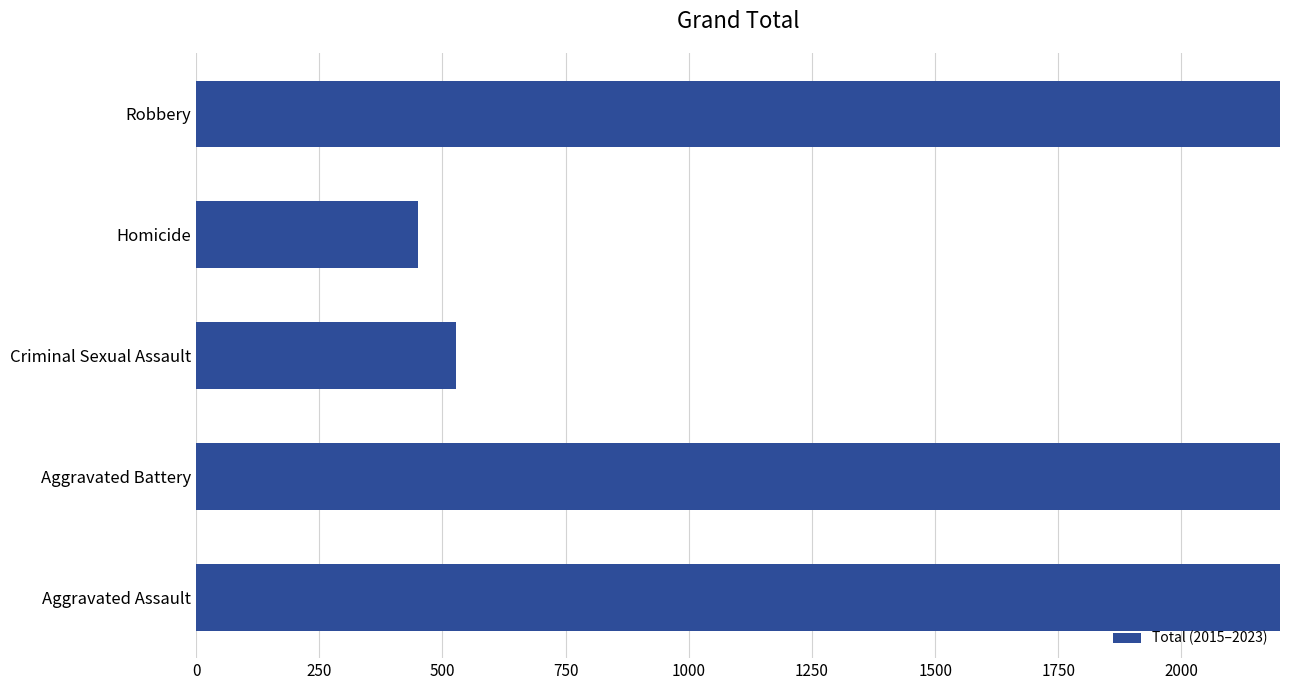

What is the smallest value displayed?

451